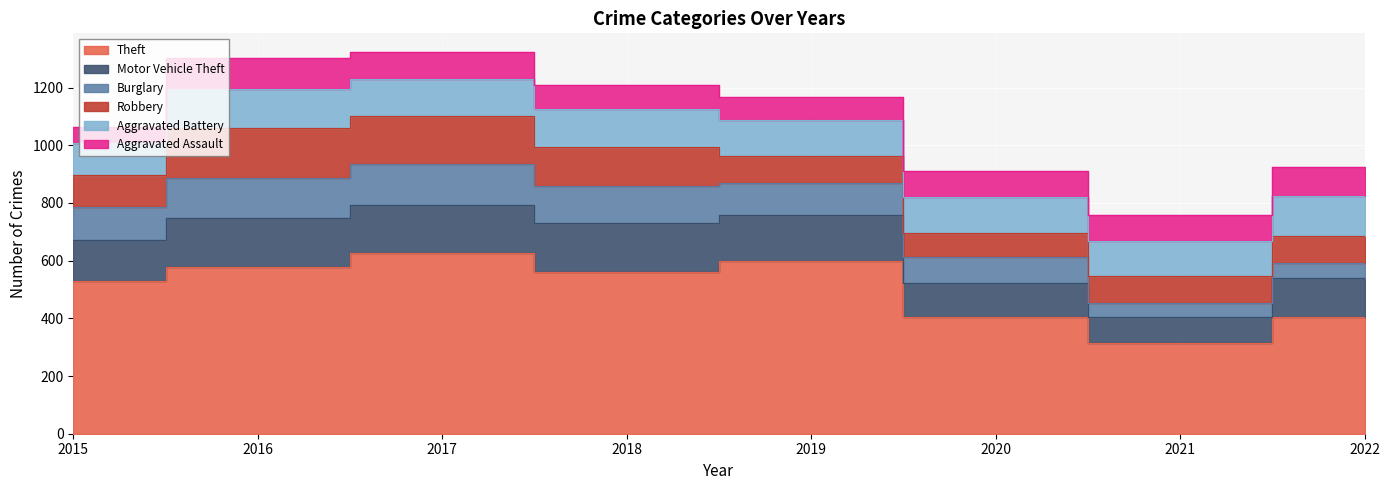

Is the value of Aggravated Assault at 2019 greater than the value of Aggravated Battery at 2021?

No